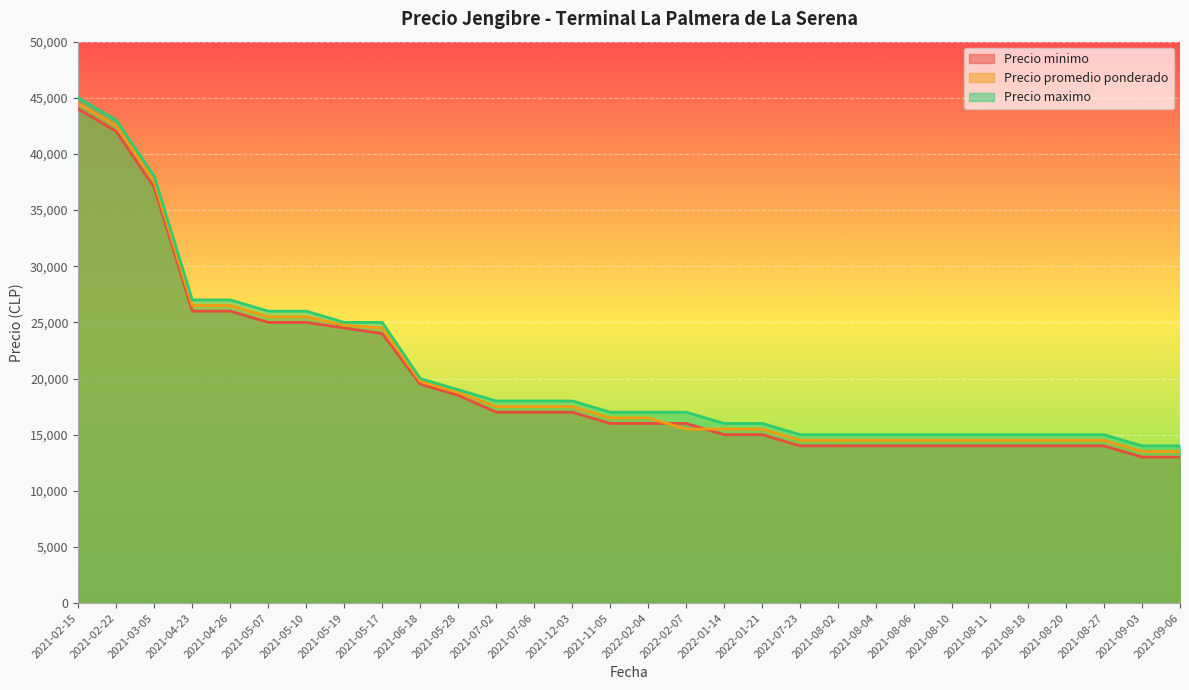

True or false: Precio maximo and Precio promedio ponderado cross at least once.

False